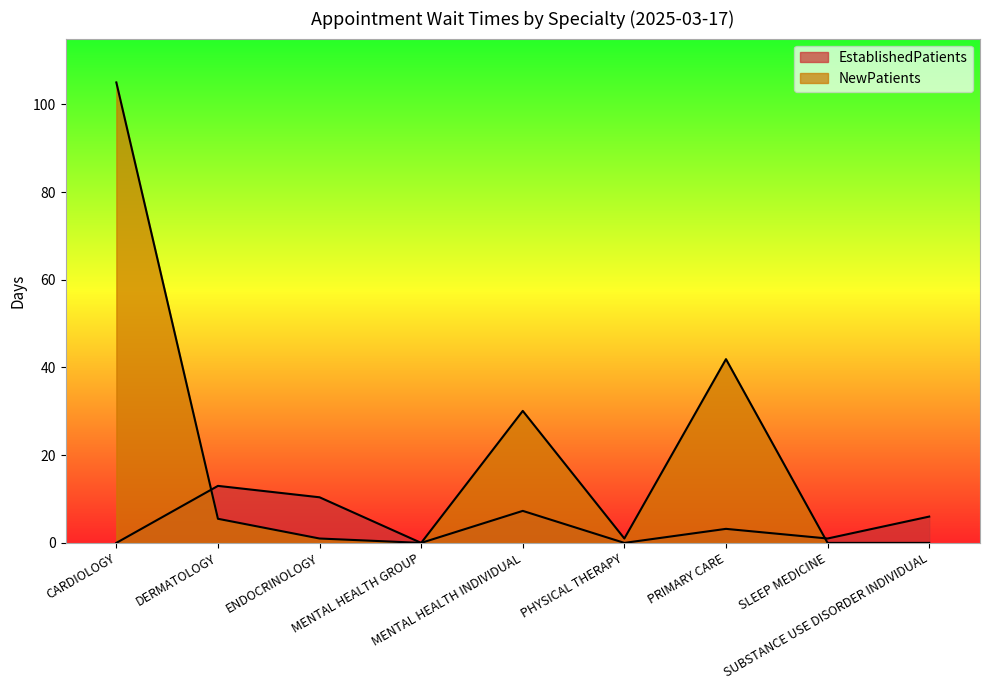

What is the highest value of the EstablishedPatients series?

13.0